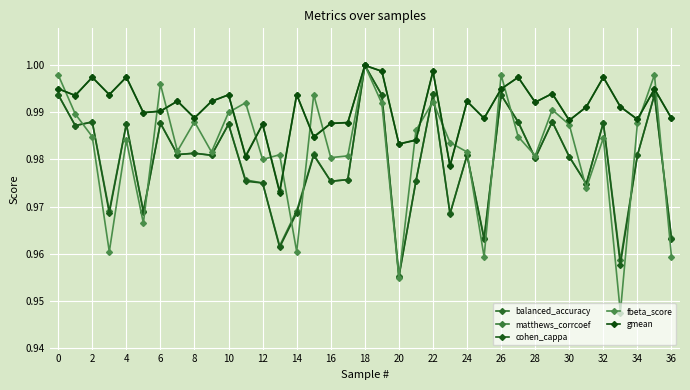

How many lines are shown in the chart?

5